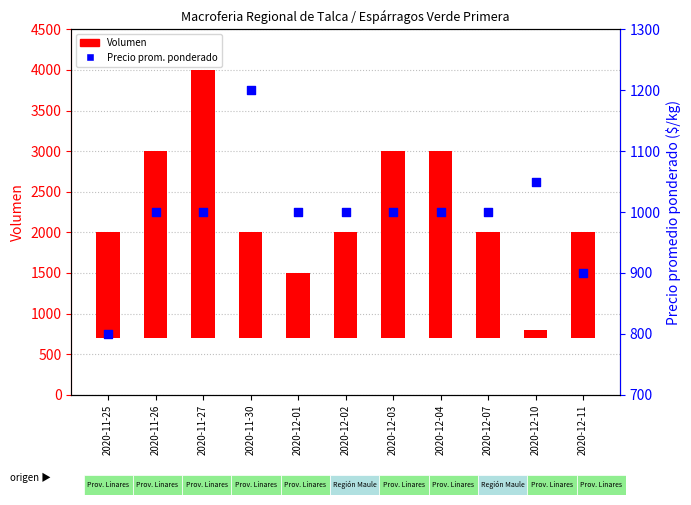

Which series has the largest total across all categories?

Volumen